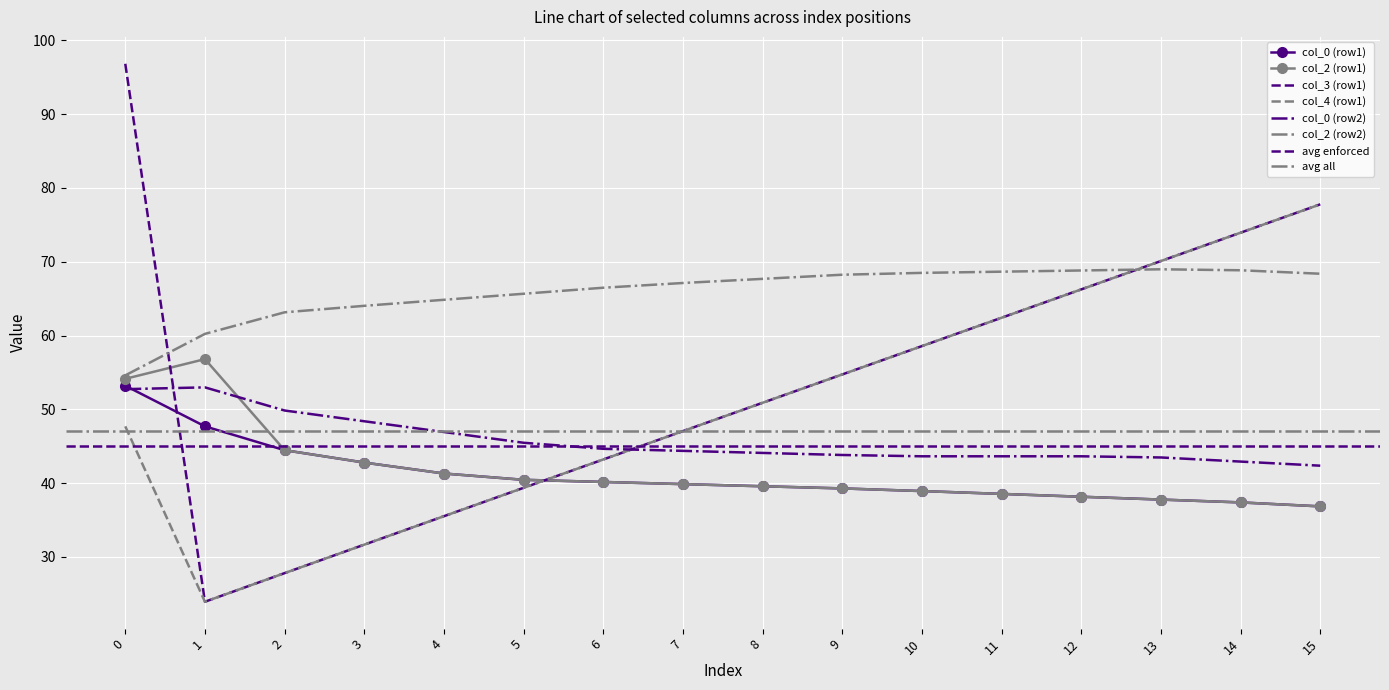

How many intersections are there between col_2 (row2) and col_3 (row1)?

2